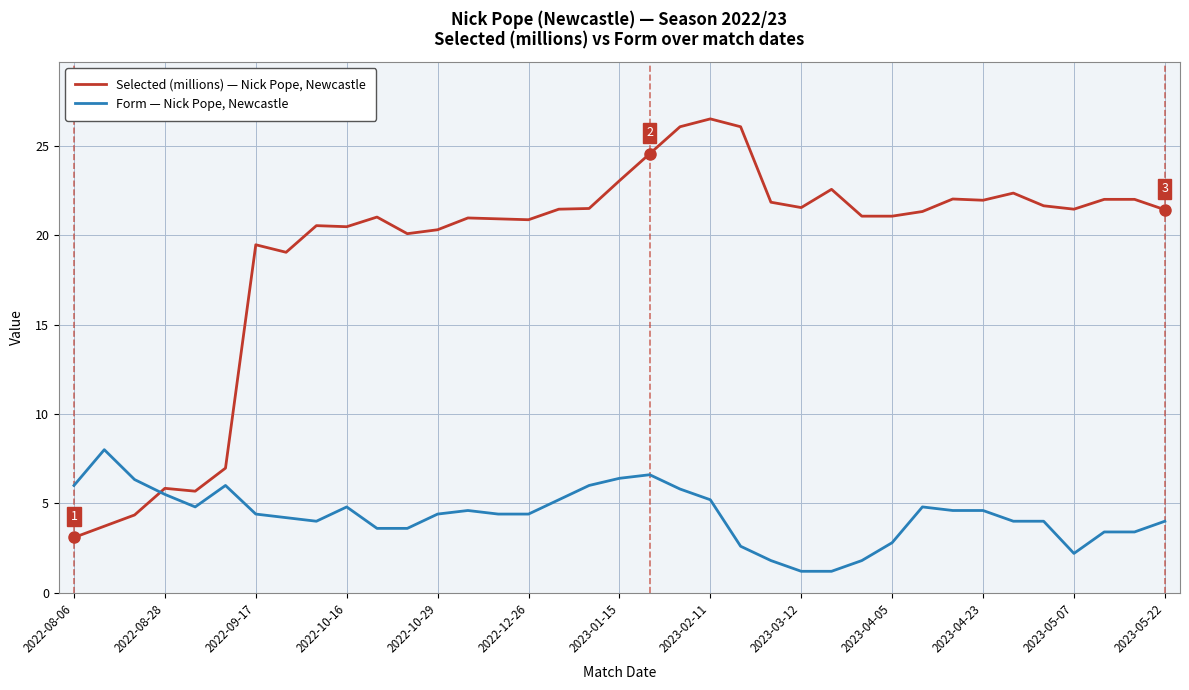

What is the greatest value displayed?

26.5